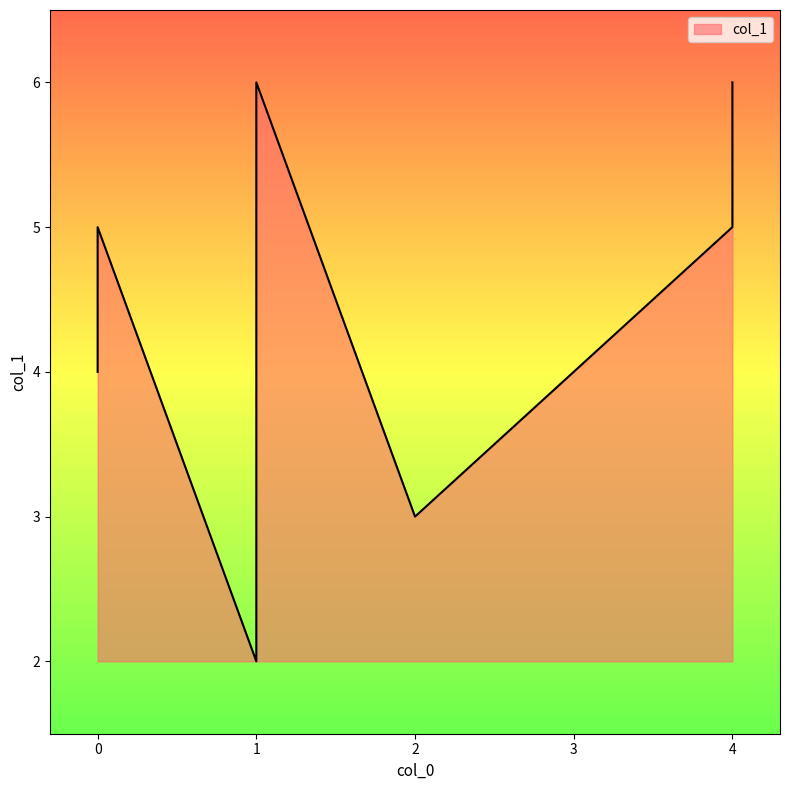

Rank the categories by value from lowest to highest.

1, 2, 1, 0, 4, 0, 4, 1